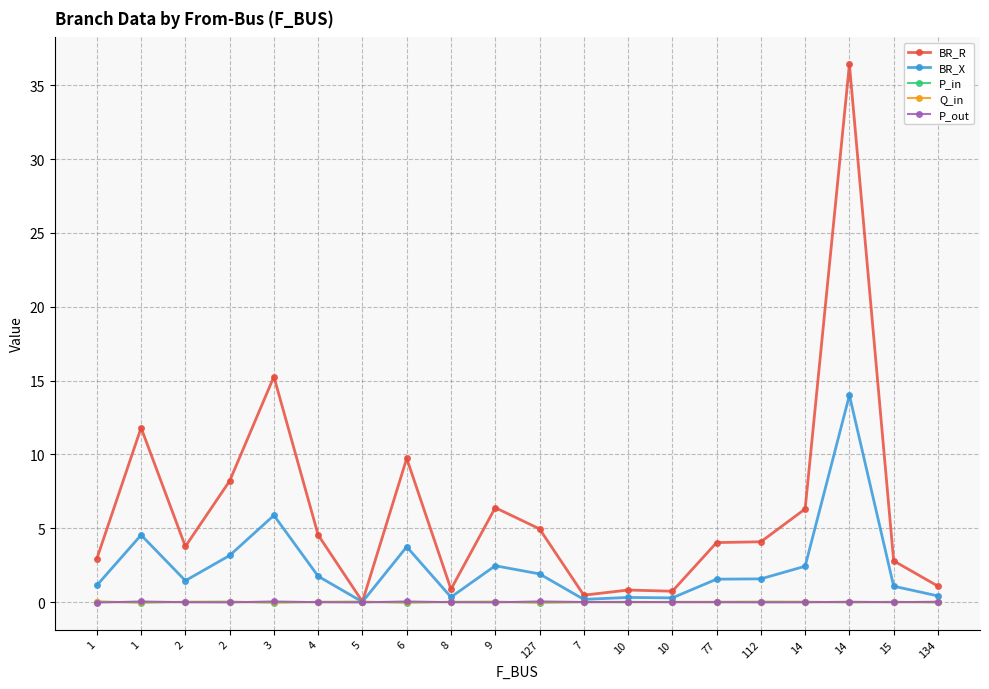

Where is the first local maximum for P_out?

1